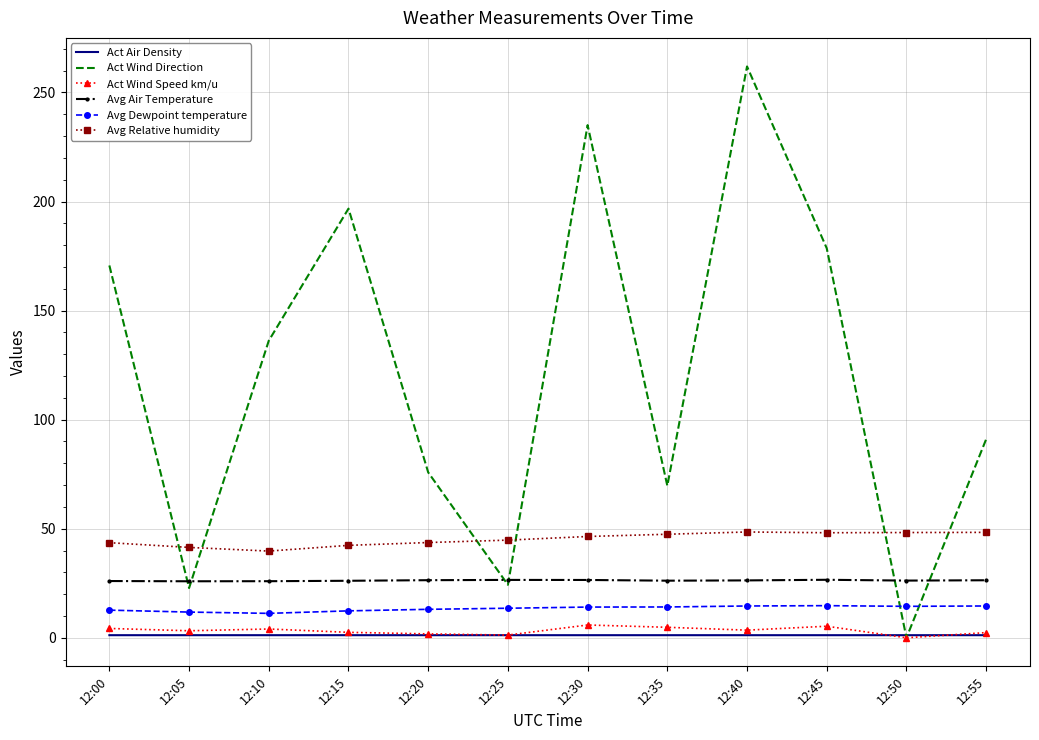

Which category has the highest value across all series?

12:40